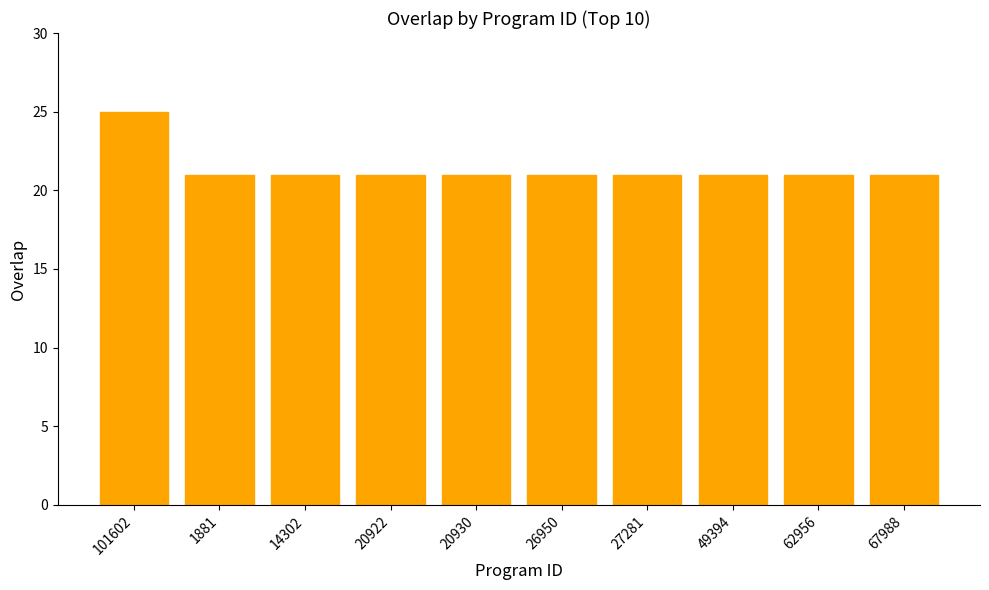

Are the bars grouped side by side (vs. stacked)?

No